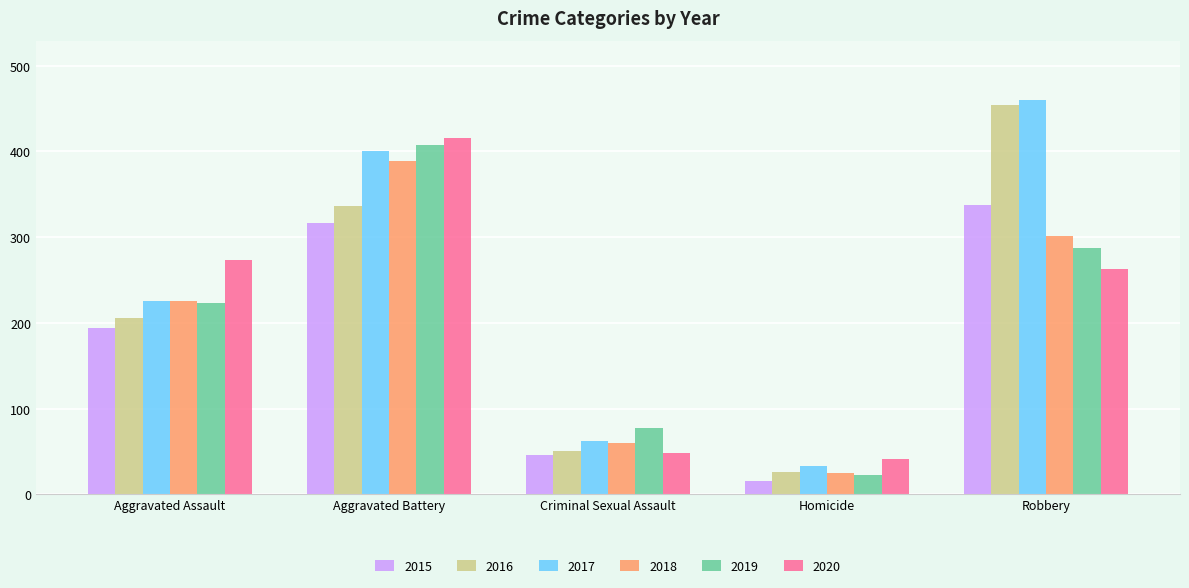

What is the value of the 2016 bar at the 1st from the left?

206